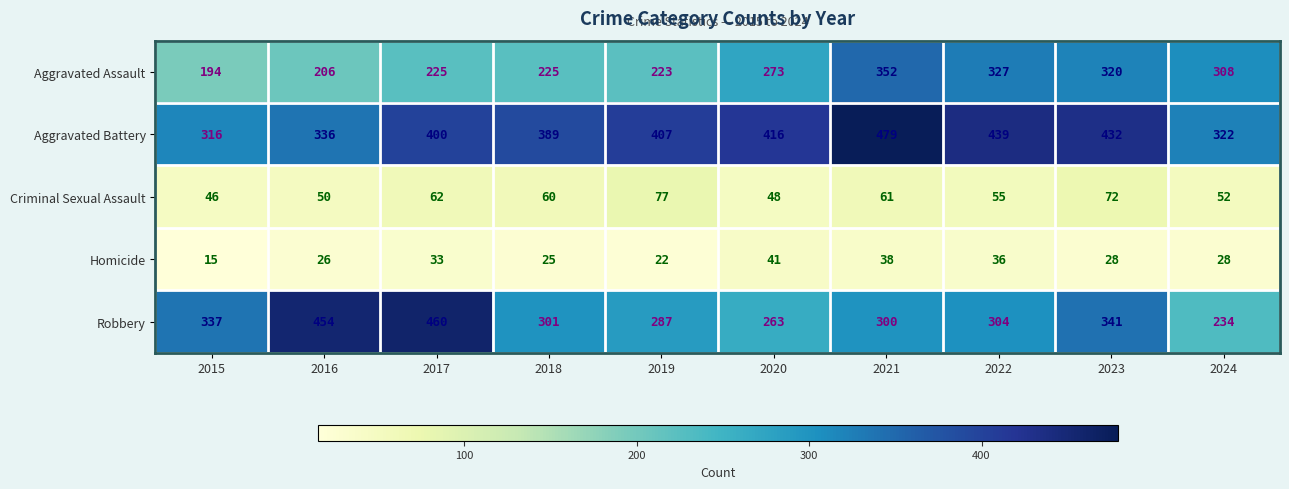

The Robbery series shows 341 at 2023. True or false?

True